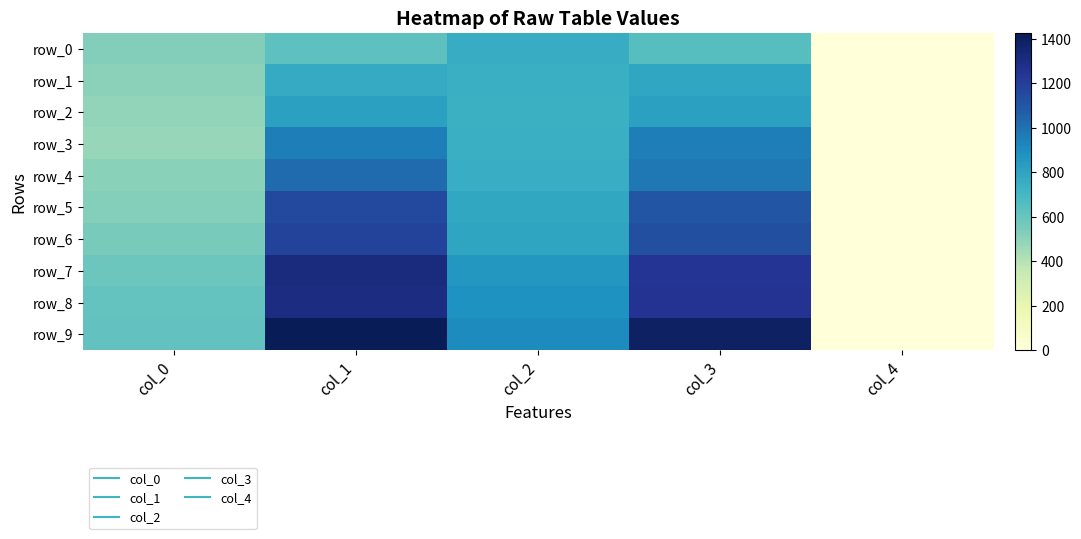

Where is row_6 nearest to the value 591?

col_0